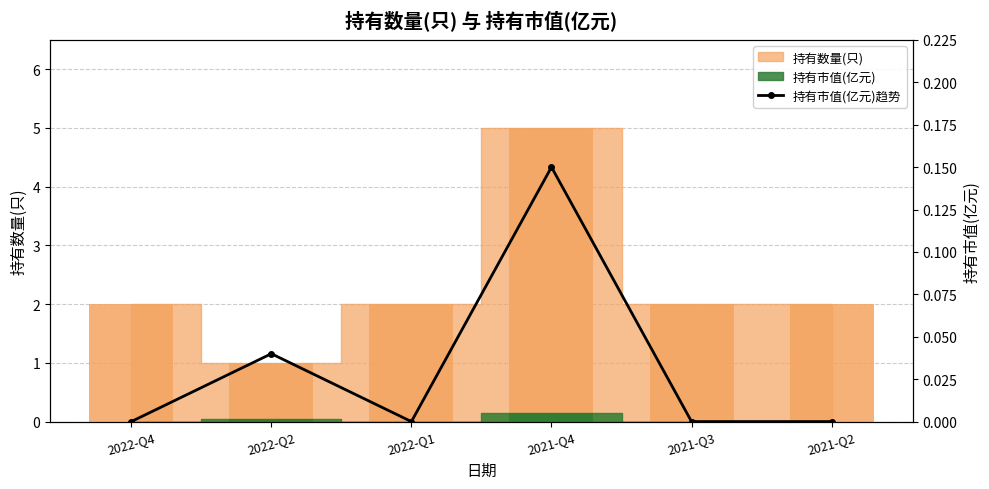

How many positive values are there?

2